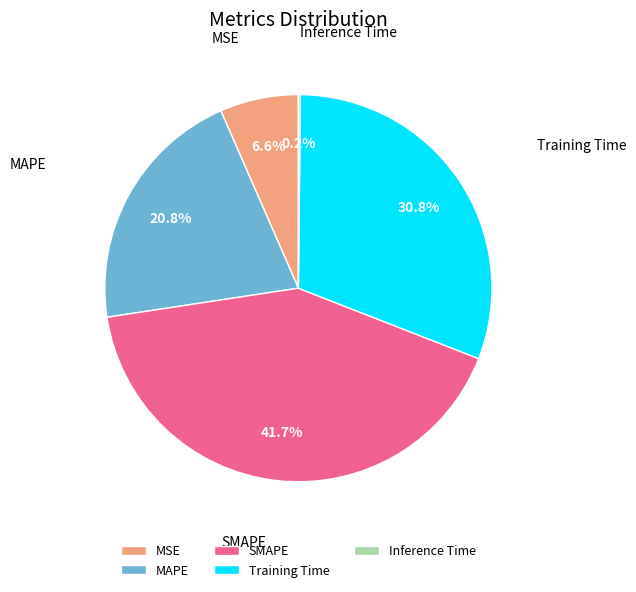

Does SMAPE represent more than half of the total?

No